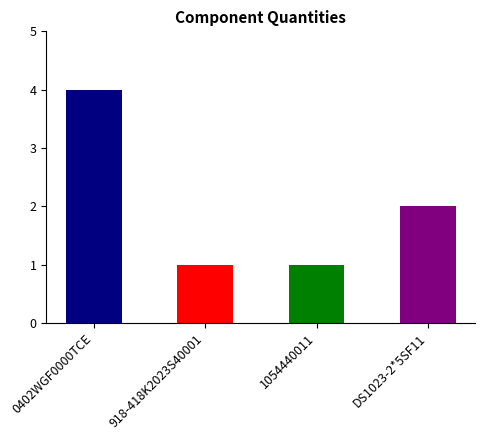

What is the sum of the values at DS1023-2*5SF11 and 918-418K2023S40001?

3